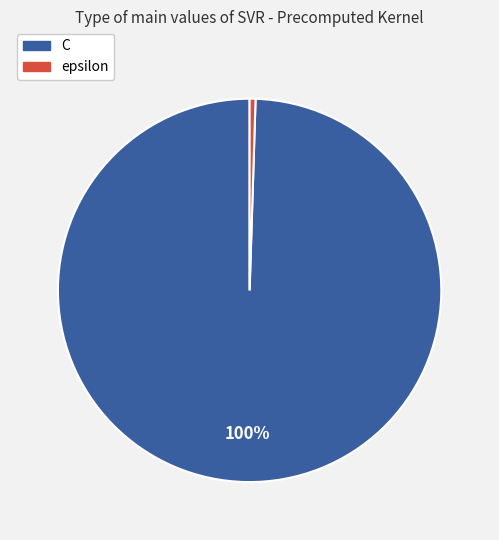

Which slice is the smallest?

epsilon